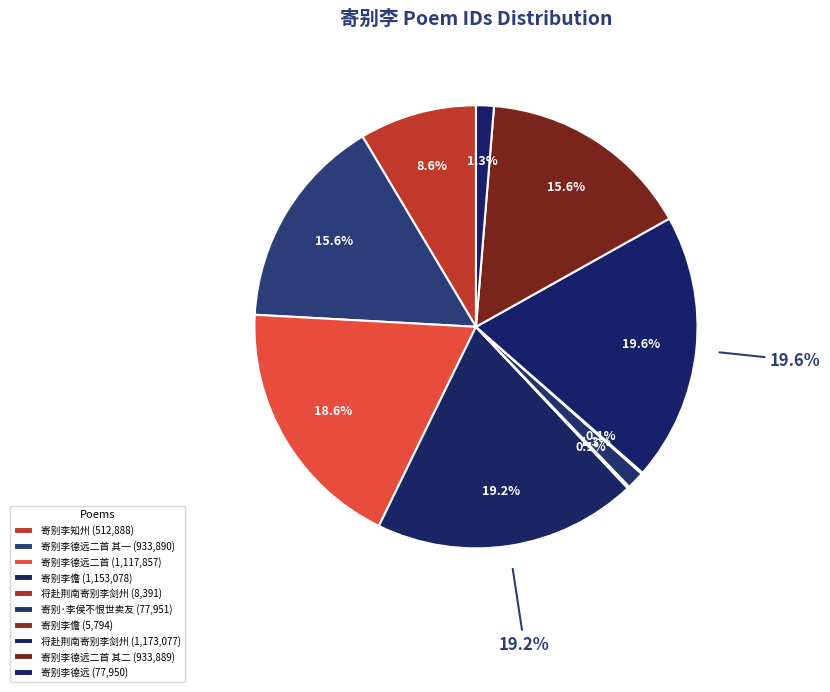

Rank the categories by value from lowest to highest.

寄别李儋, 将赴荆南寄别李剑州, 寄别李德远, 寄别·李侯不恨世卖友, 寄别李知州, 寄别李德远二首 其二, 寄别李德远二首 其一, 寄别李德远二首, 寄别李儋, 将赴荆南寄别李剑州